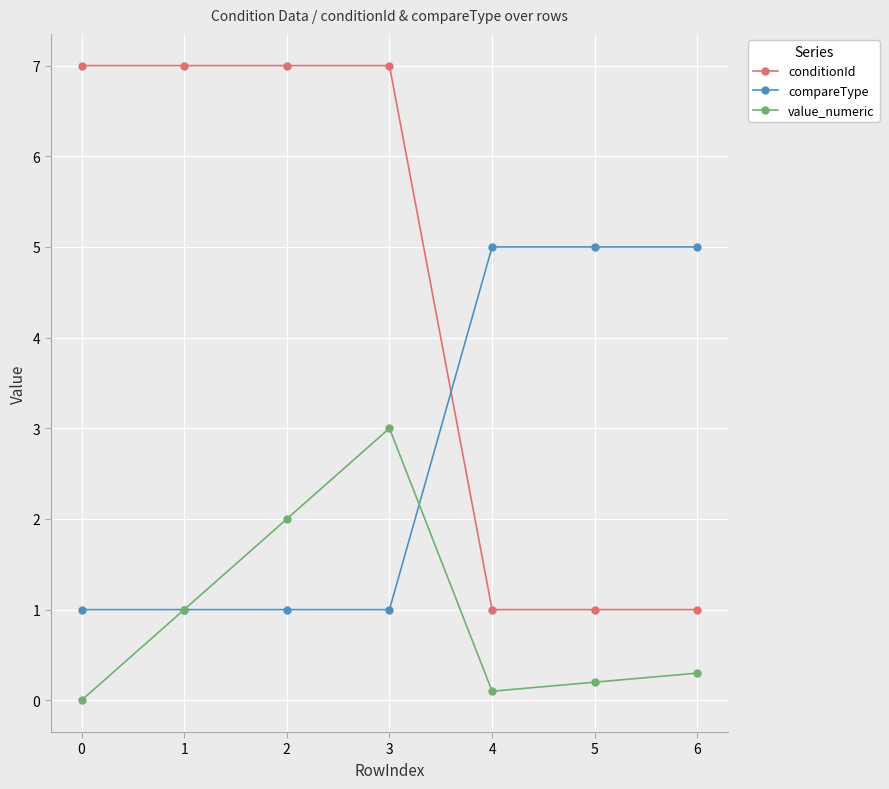

The compareType series shows 1.3 at 1. True or false?

False